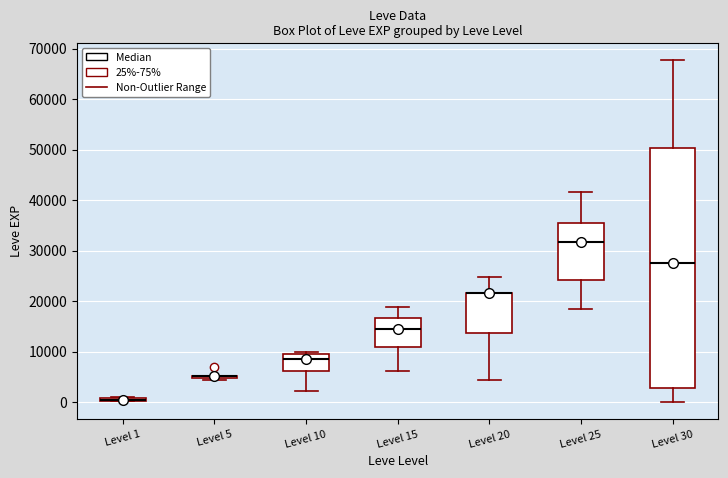

Comparing the boxes themselves (not the whiskers), which one is the tallest?

Level 30